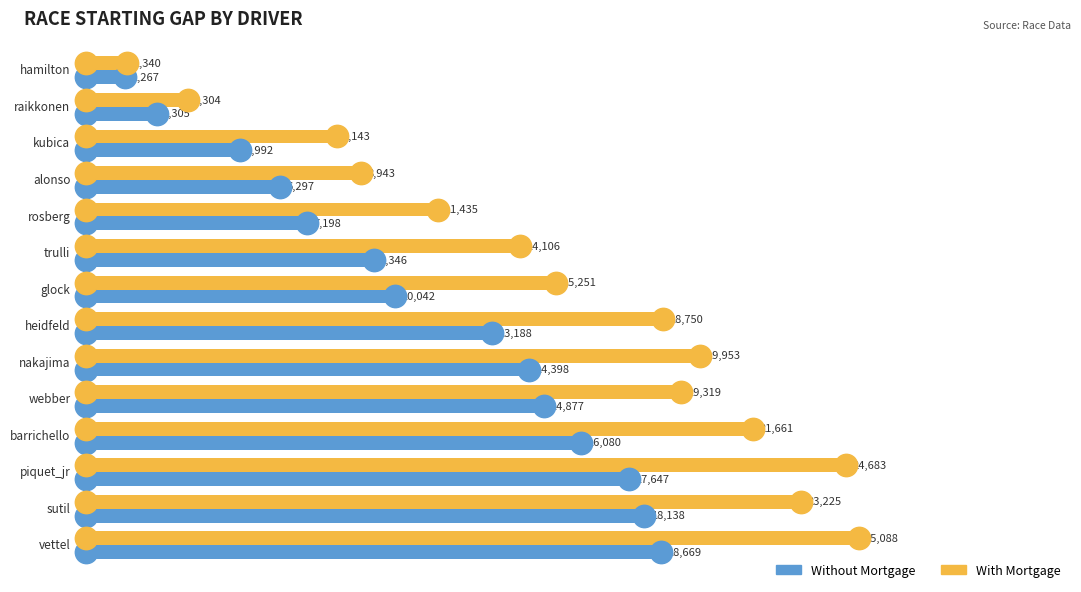

Which series contains the highest Y value?

With Mortgage